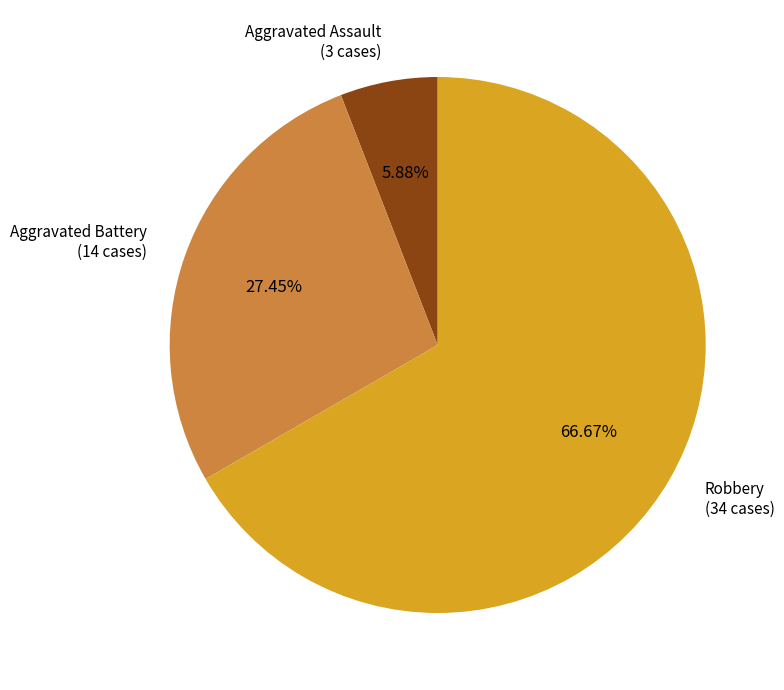

Count the number of slices in the pie.

3